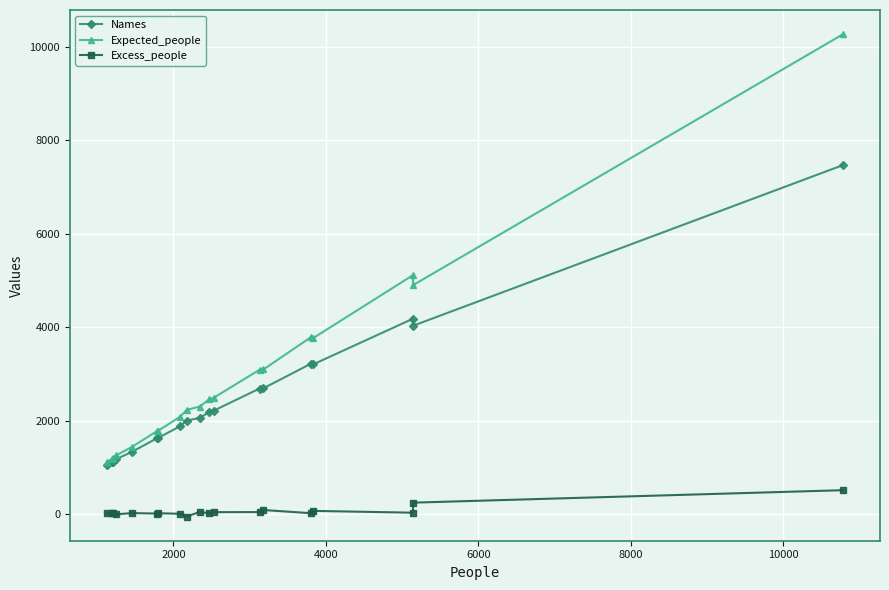

What is the highest value of the Excess_people series?

509.9